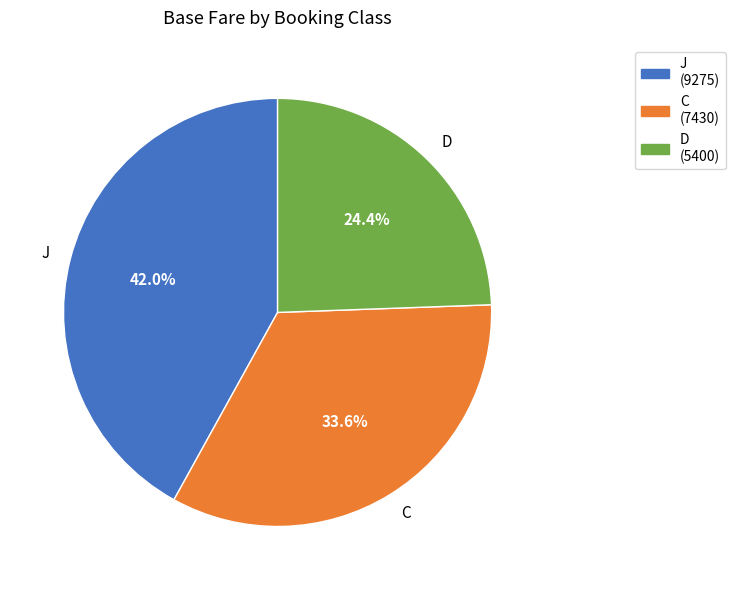

Rank the categories by value from highest to lowest.

J, C, D